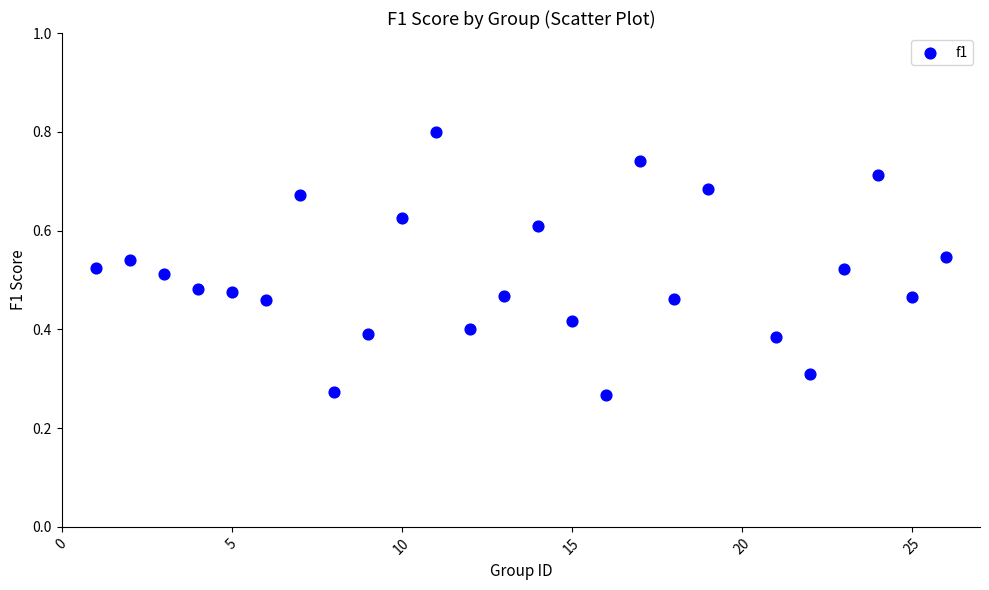

What is the range of X values (max minus min)?

25.0